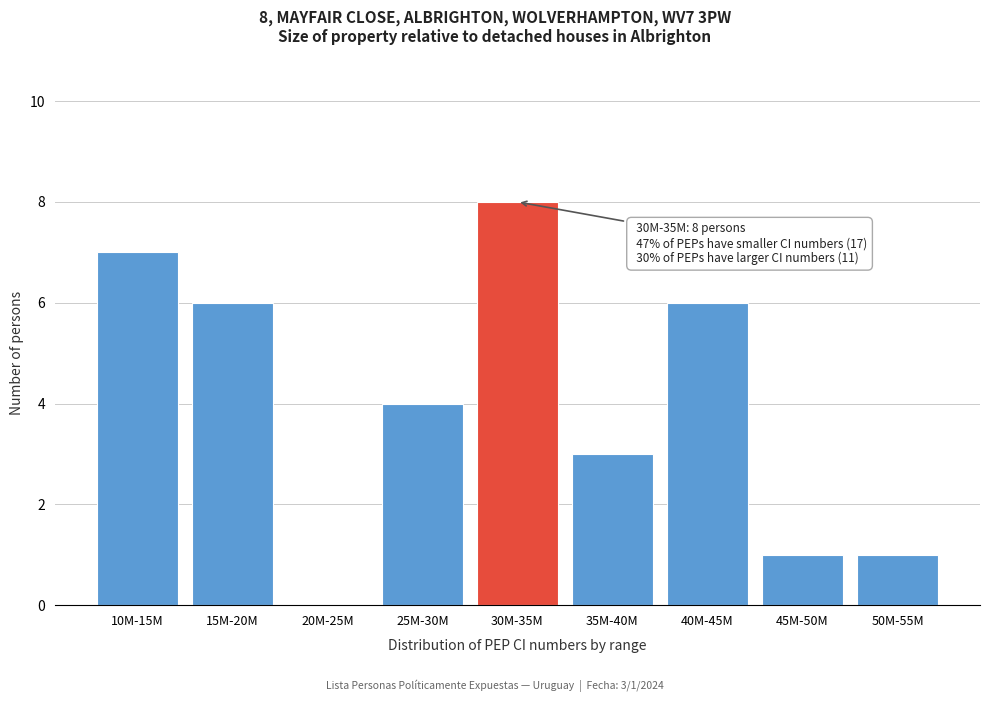

Reading right to left, extract all data points from this chart.

50M-55M=1	45M-50M=1	40M-45M=6	35M-40M=3	30M-35M=8	25M-30M=4	20M-25M=0	15M-20M=6	10M-15M=7